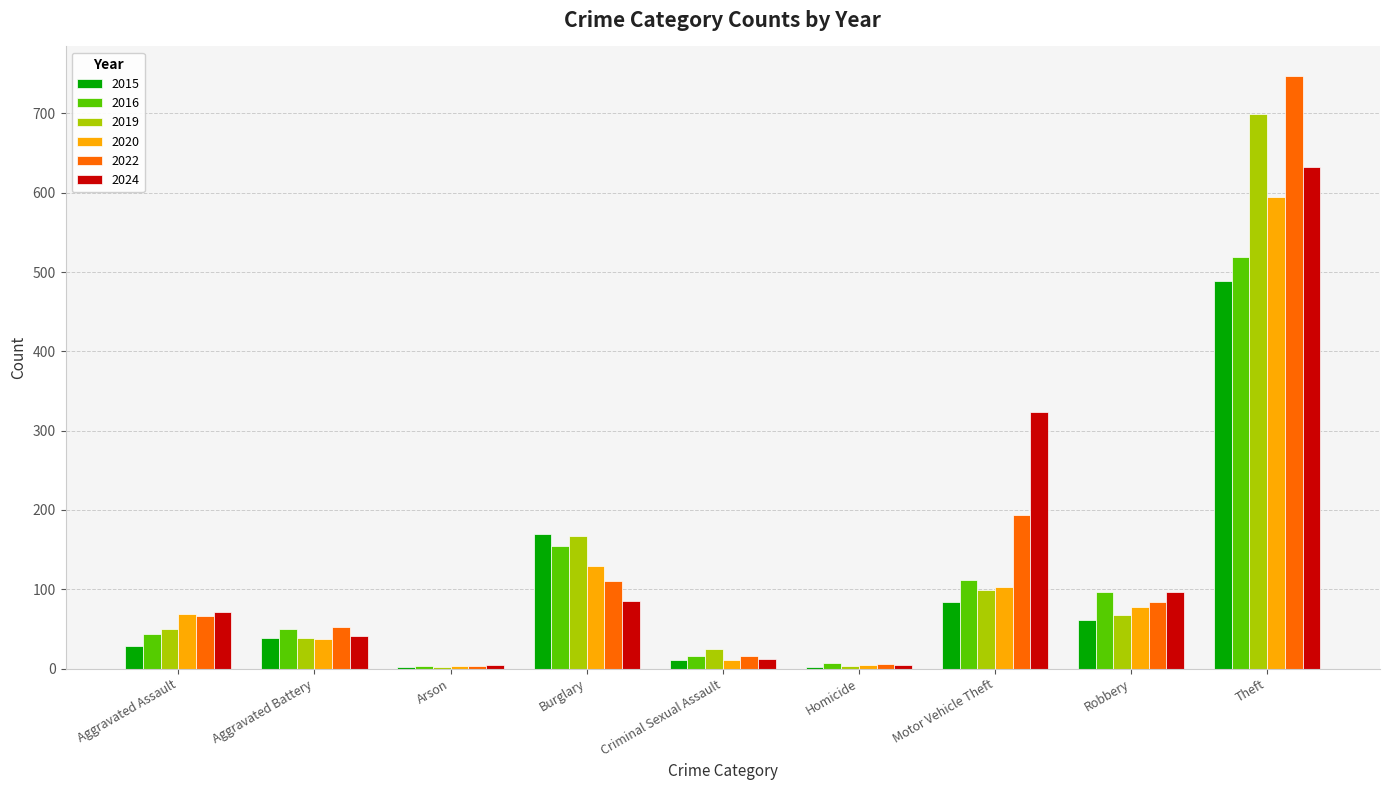

Is the value of 2024 at Aggravated Battery greater than the value of 2022 at Burglary?

No